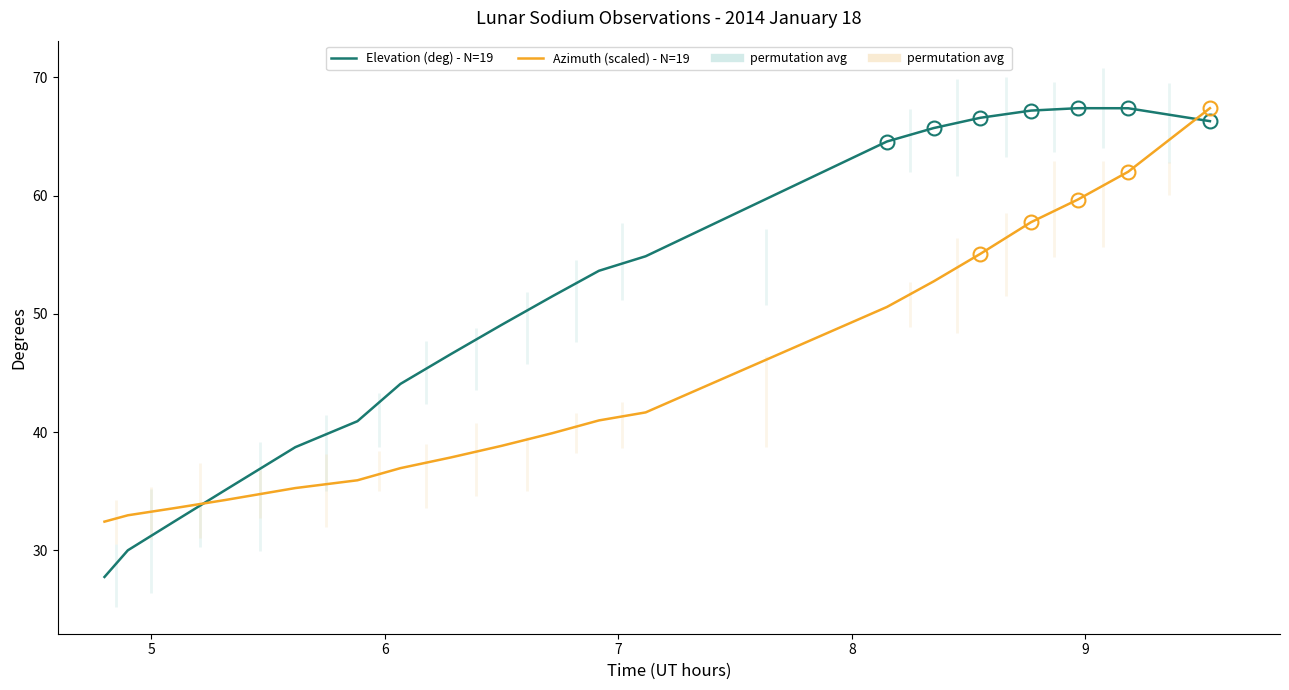

After their last crossing, which series has the higher values: Azimuth (scaled) - N=19 or Elevation (deg) - N=19?

Azimuth (scaled) - N=19